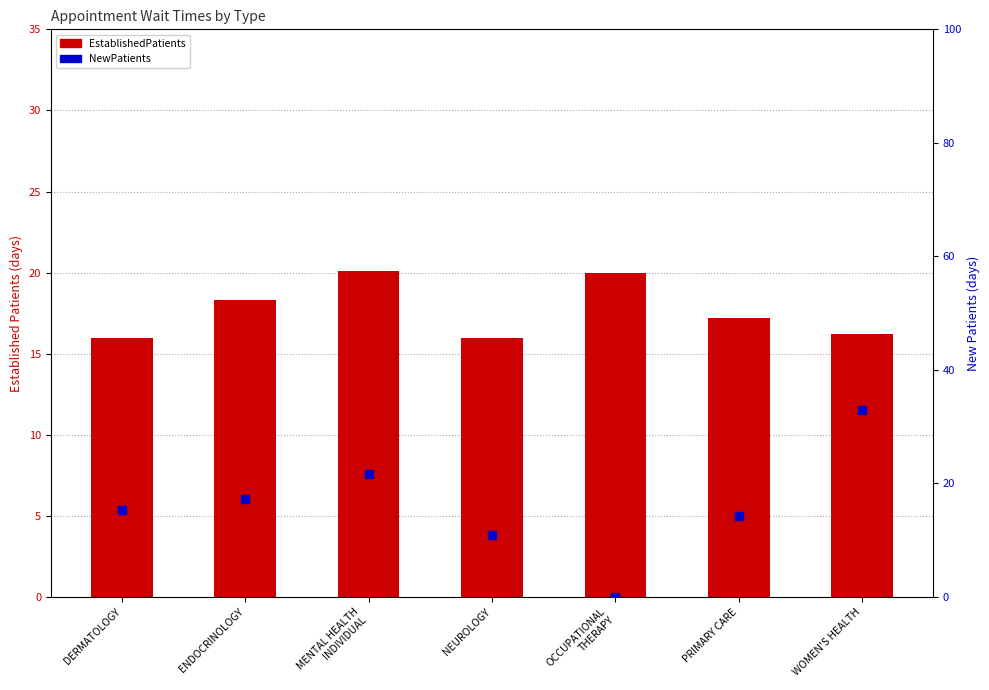

What is the label of the 5th bar from the left?

OCCUPATIONAL
THERAPY